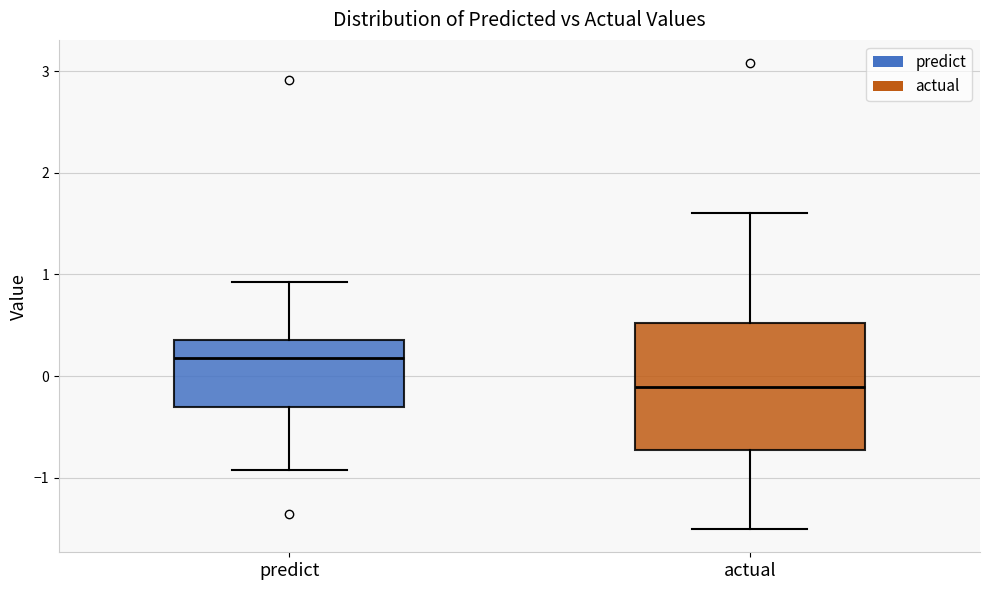

Which box is the tallest, from its lower edge to its upper edge?

actual